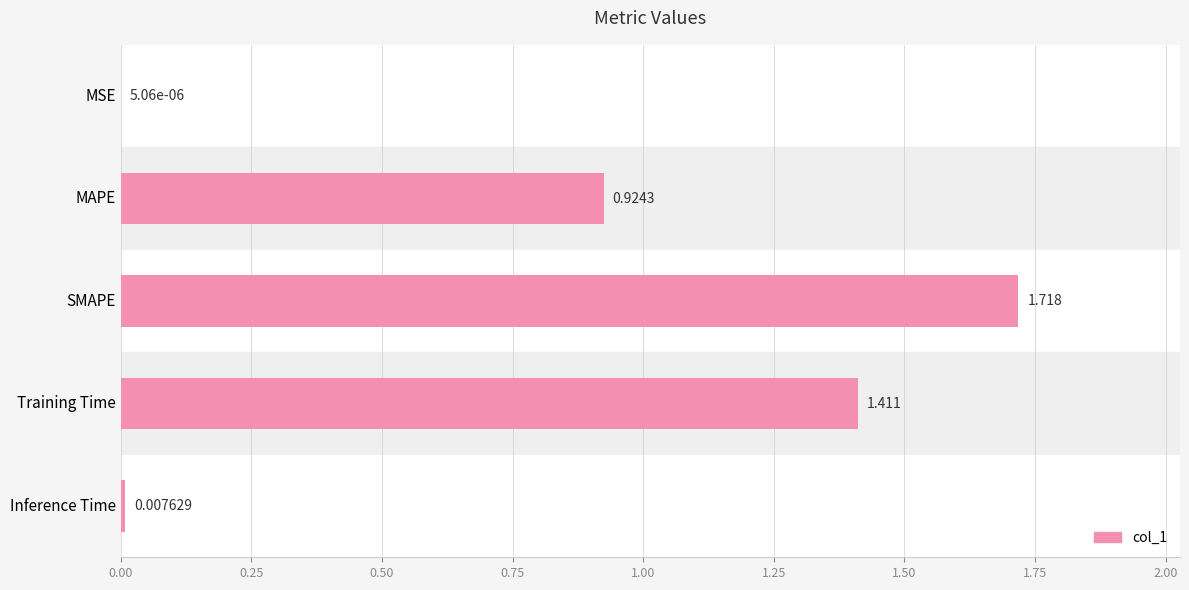

Which label corresponds to the largest value in the chart?

SMAPE